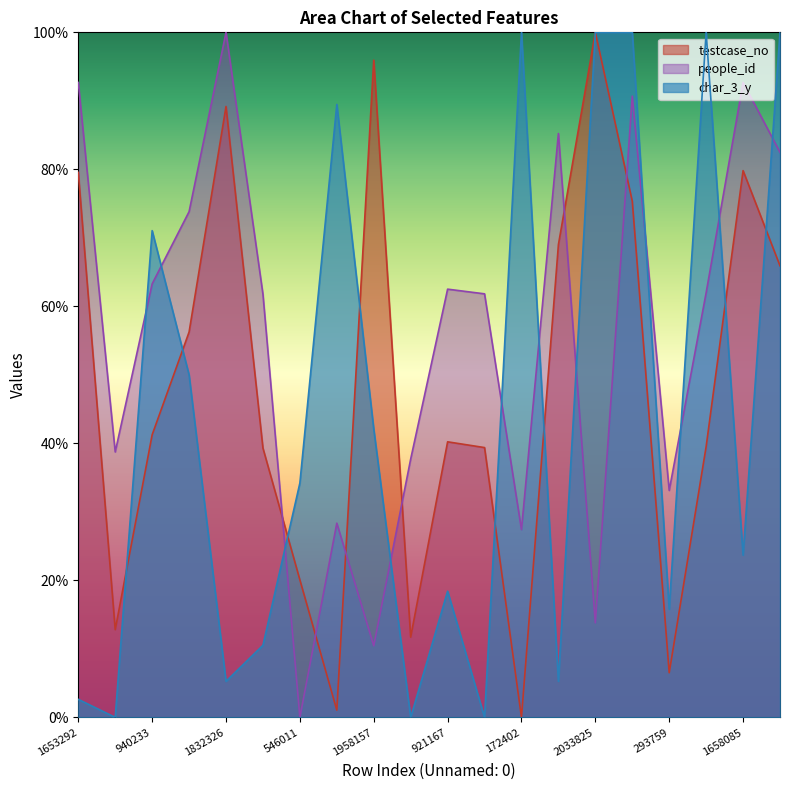

What position from the right is 1575025?

5